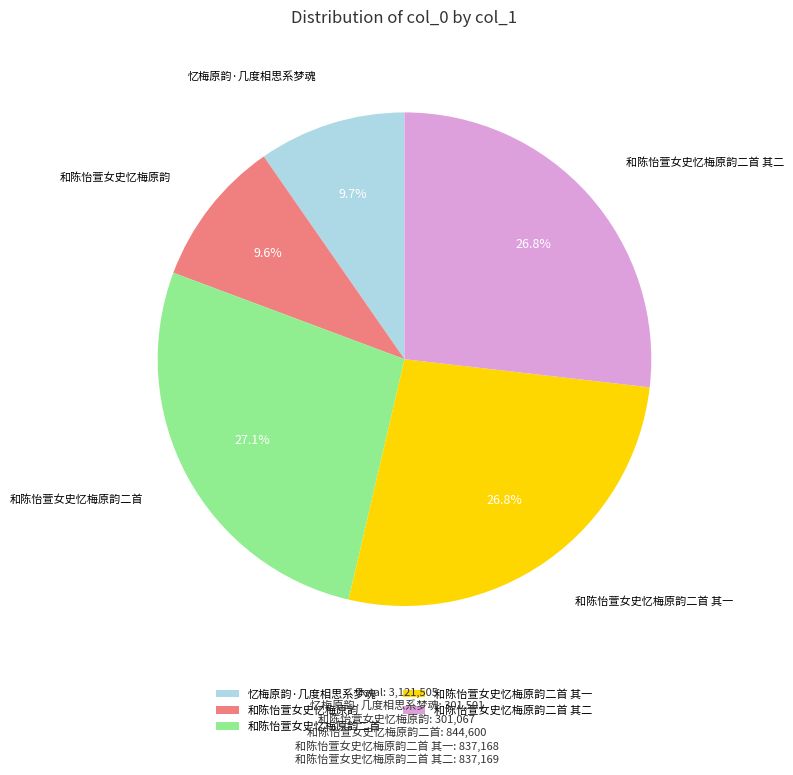

Is it true that 和陈怡萱女史忆梅原韵 is 10% of the pie?

True